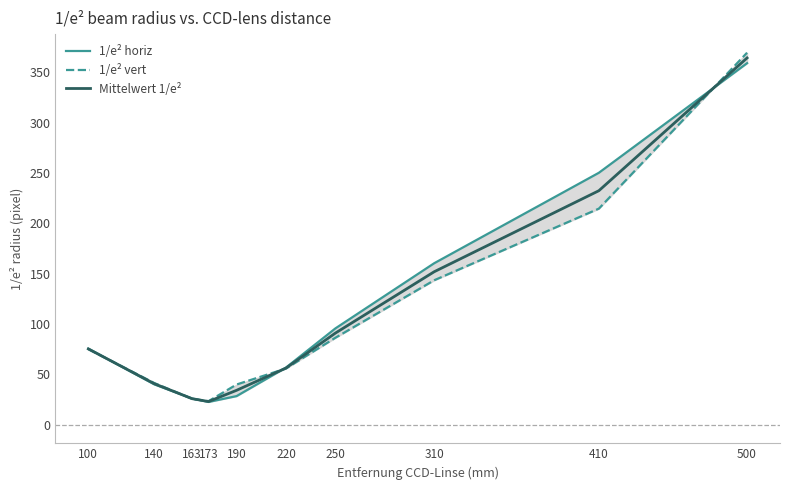

List the series in order of their overall mean, lowest first.

1/e² vert, Mittelwert 1/e², 1/e² horiz